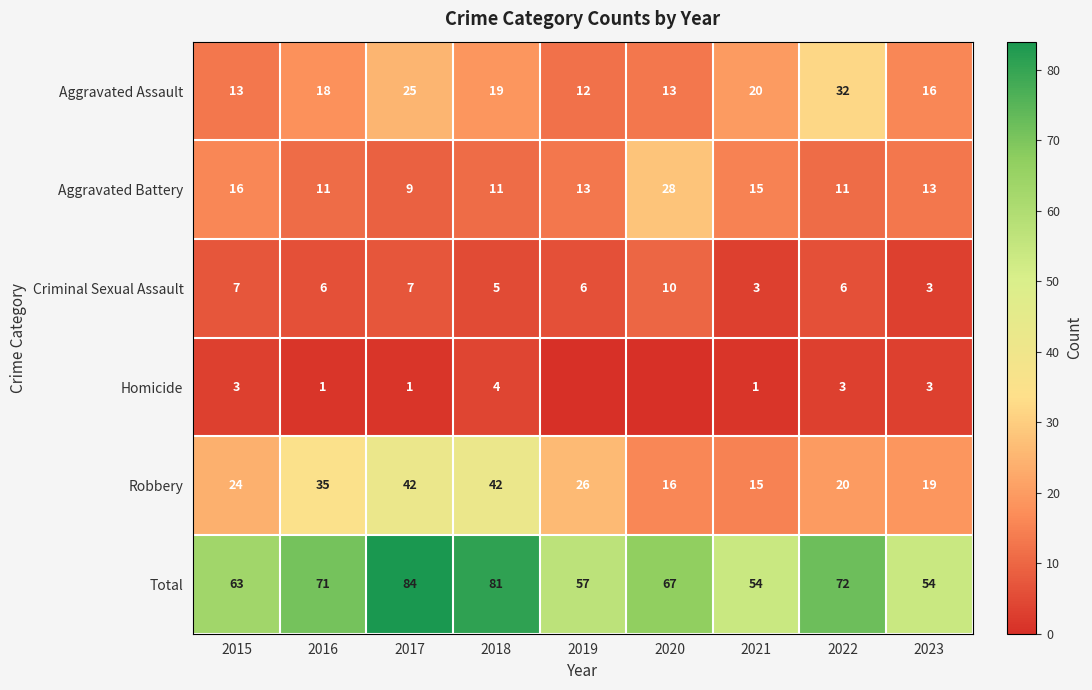

At which label does Criminal Sexual Assault first exceed 6?

2015